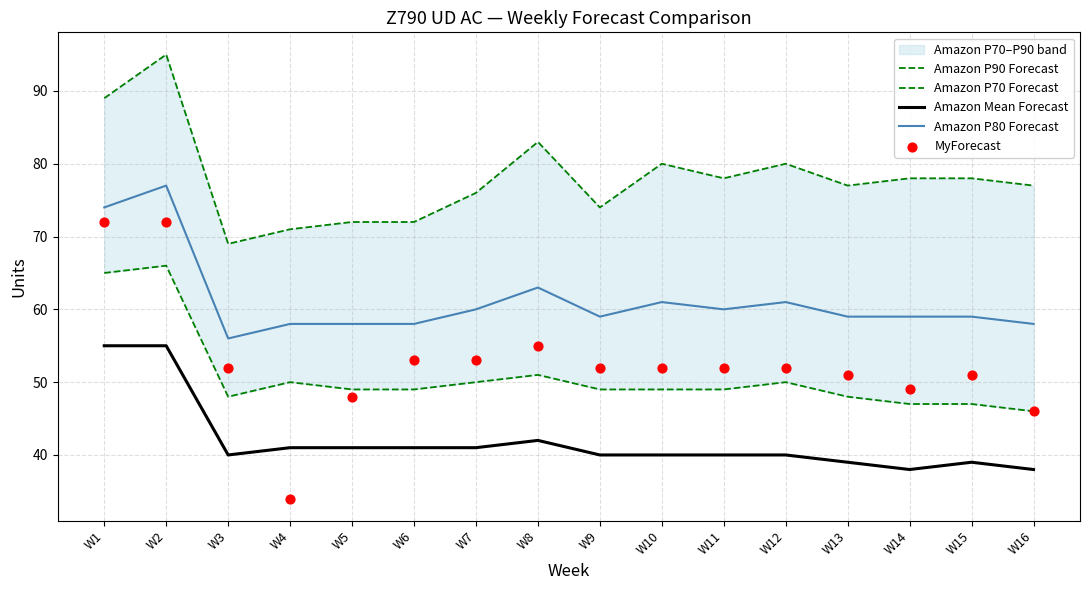

Which series has the largest total across all categories?

Amazon P90 Forecast